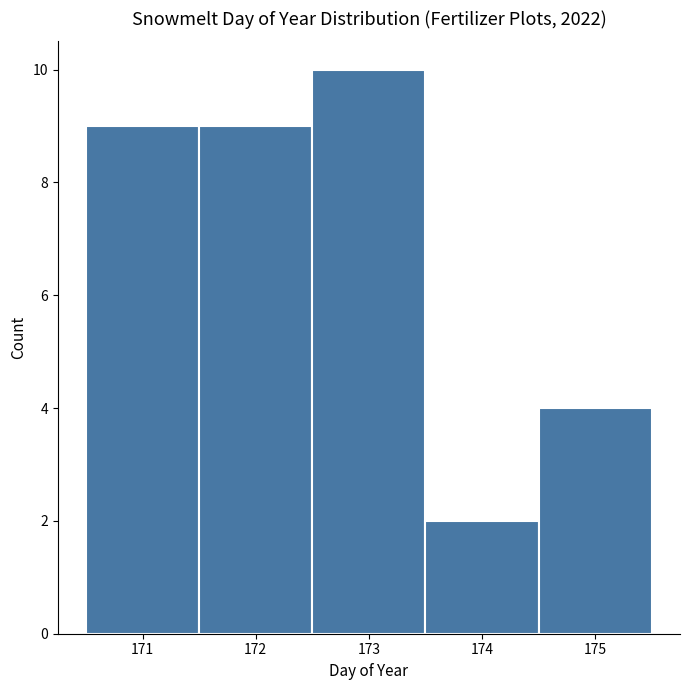

How tall is the bar that spans 174.5 to 175.5 on the x-axis? The values are not printed on the chart, so give them approximately, as read against the axis.

4